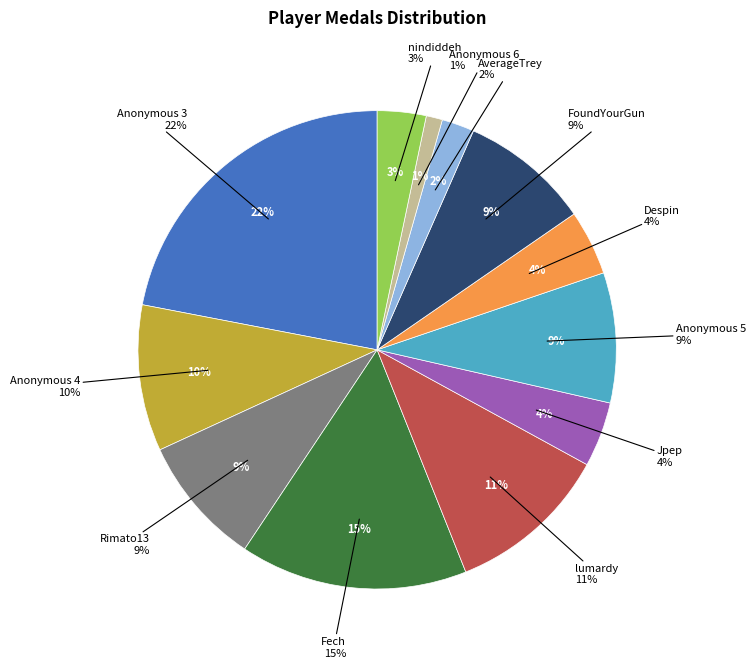

What is the total percentage of Fech and Anonymous 4?

25.3%